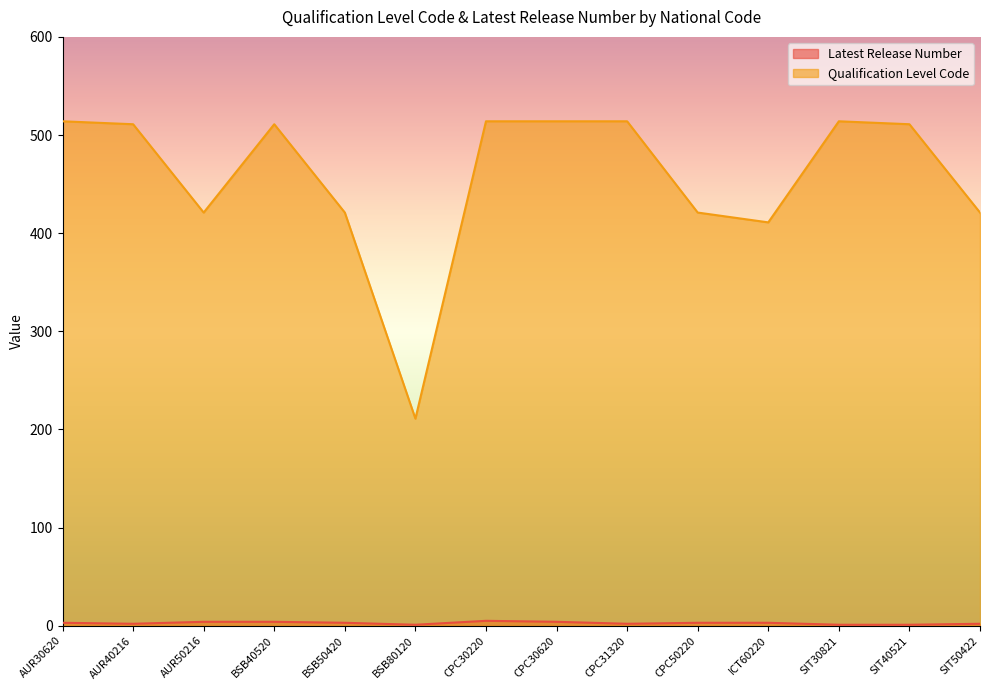

What is the highest value of the Latest Release Number series?

5